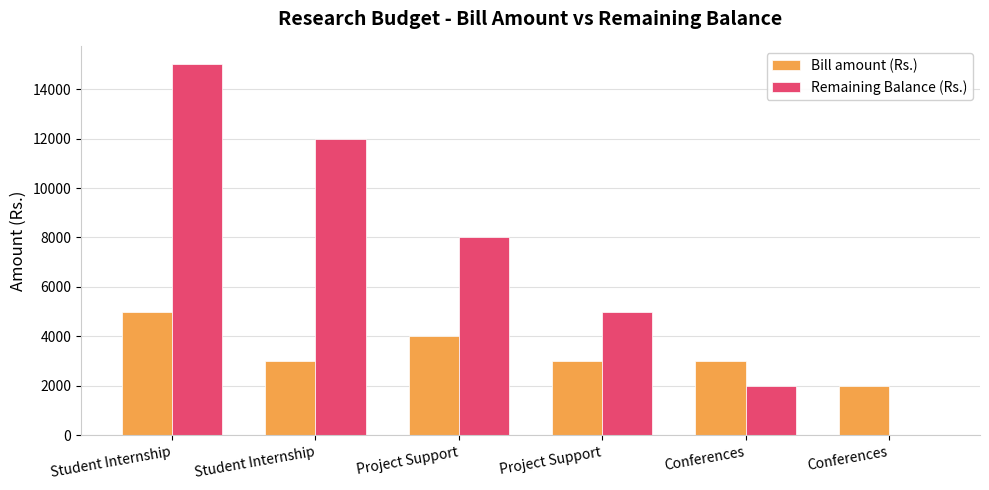

Are the bars horizontal?

No